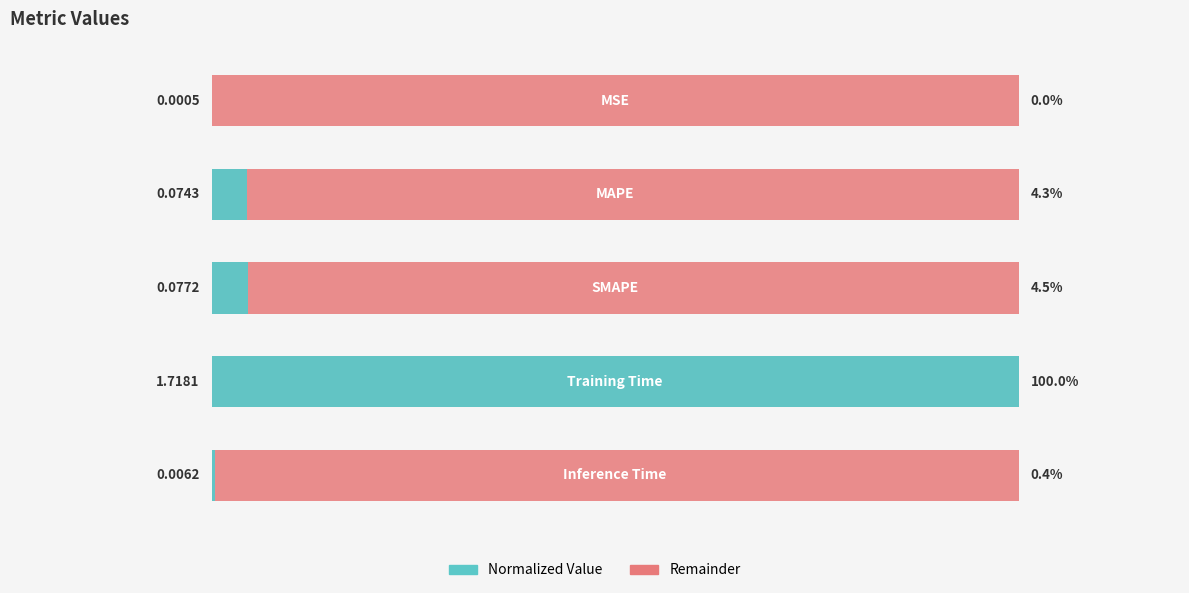

Reading left to right, list all the values displayed in this chart.

0.0	4.3	4.5	100.0	0.4